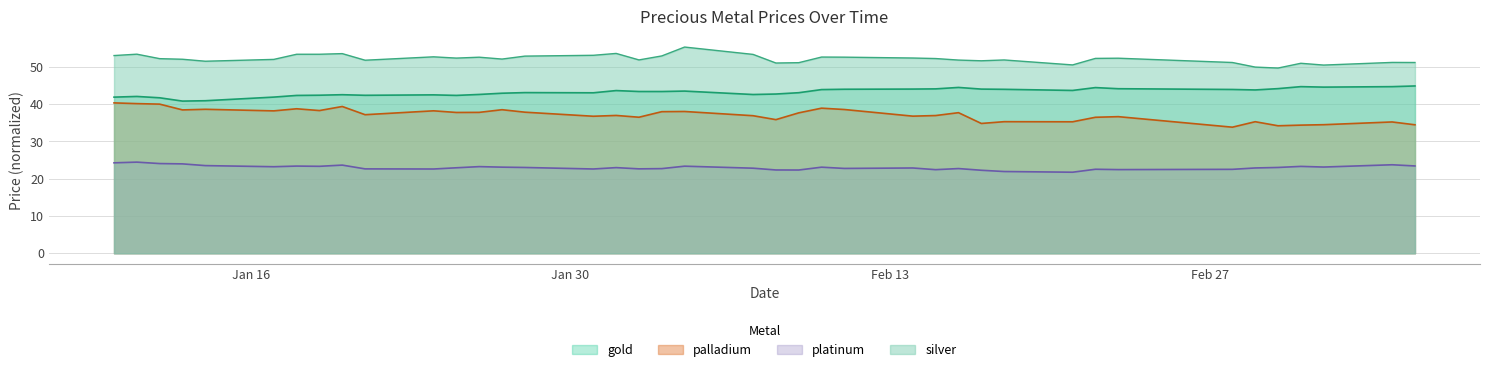

What is the minimum value for silver?

49.7